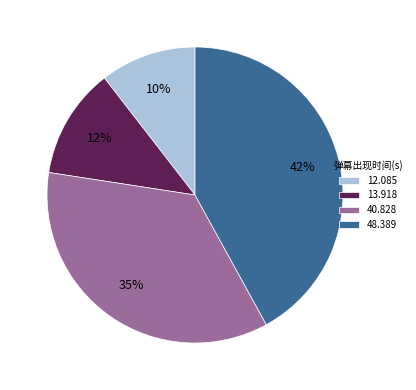

Combined, do 12.085 and 40.828 account for over 50%?

No